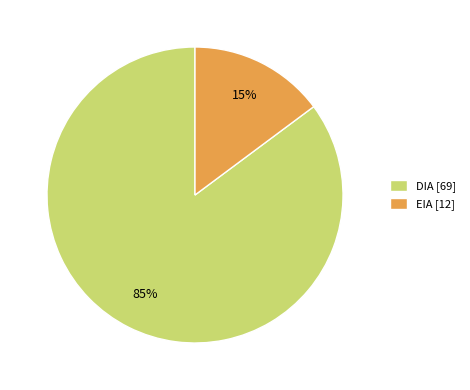

Is it true that EIA is 15% of the pie?

True